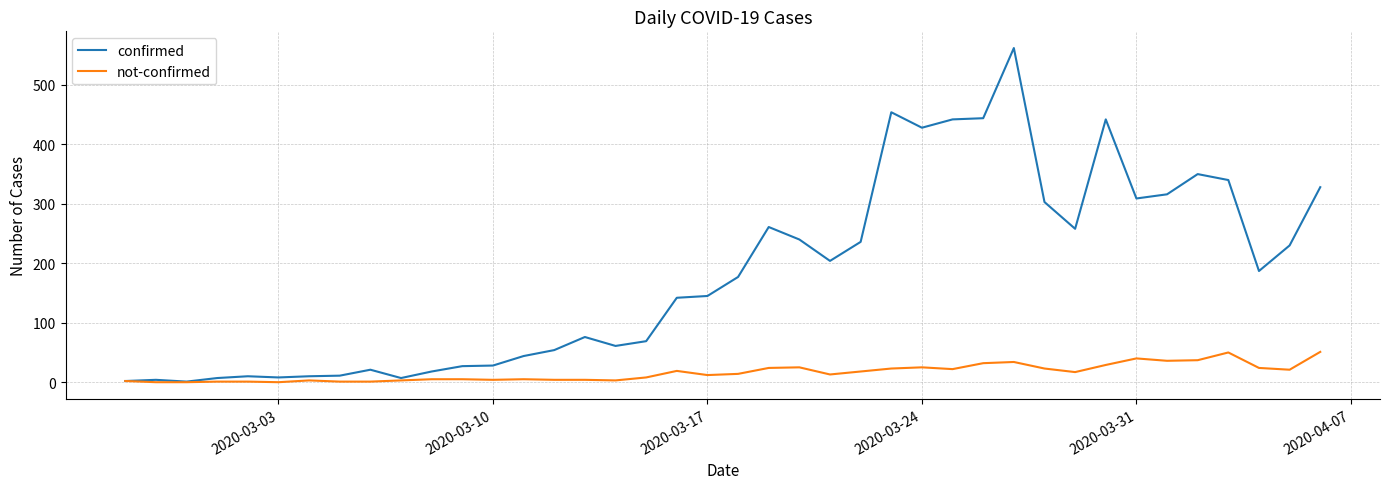

What are all the series names shown in the legend?

confirmed, not-confirmed